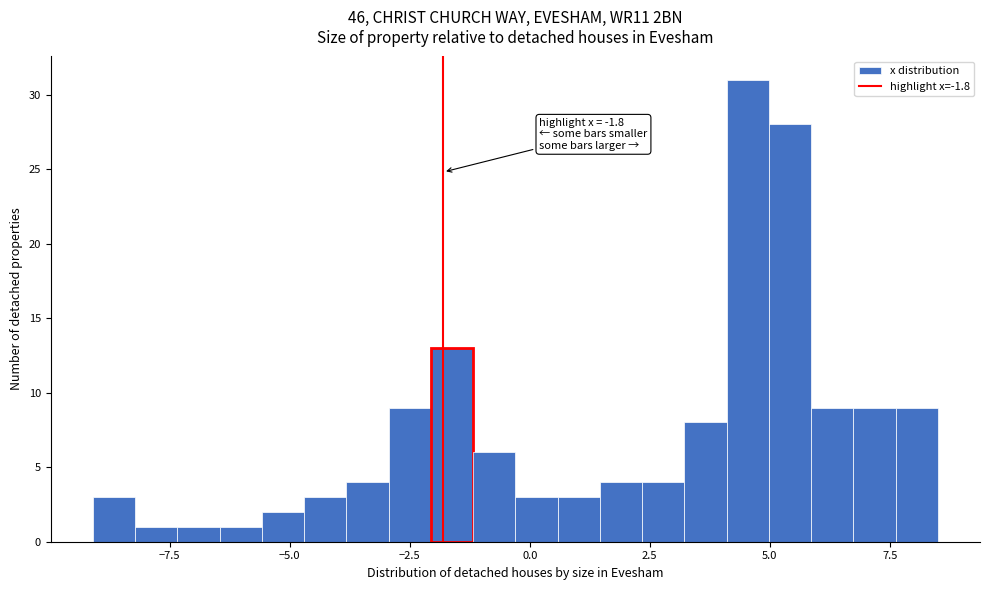

Around what value on the x-axis is the tallest bar? Give the approximate position of its centre, as read against the axis.

4.5